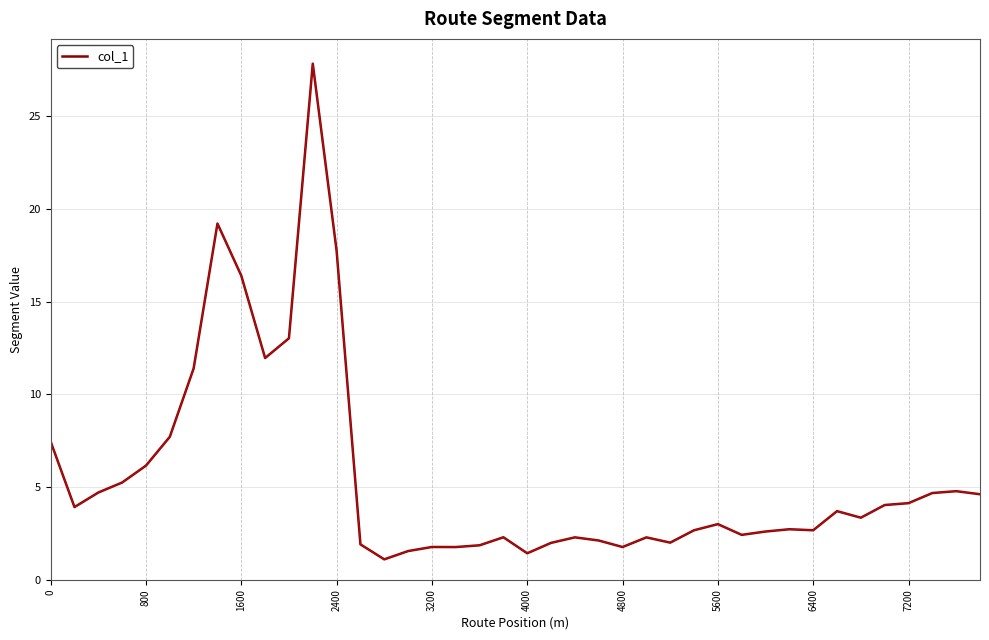

What is the difference between the maximum and minimum values?

26.7